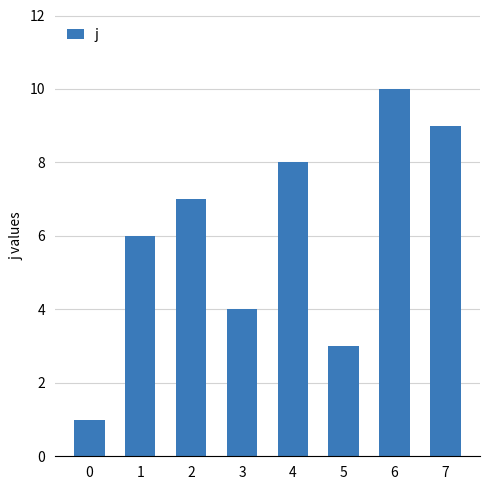

What is the difference between the second highest and second lowest values?

6